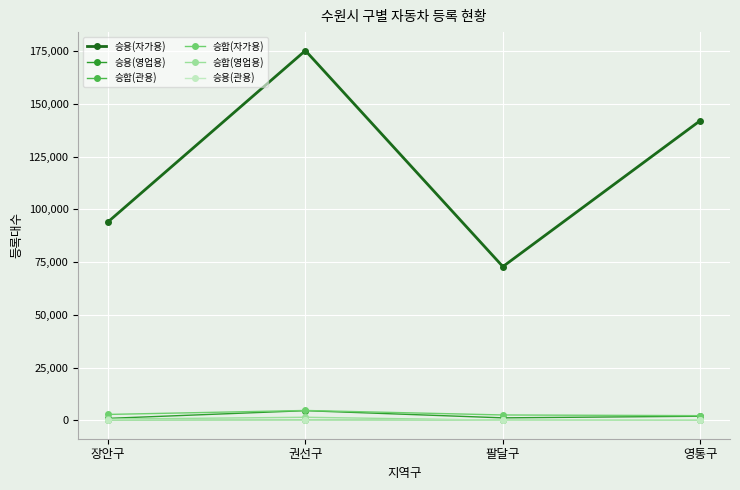

True or false: 승용(관용) and 승용(자가용) intersect in this chart.

False